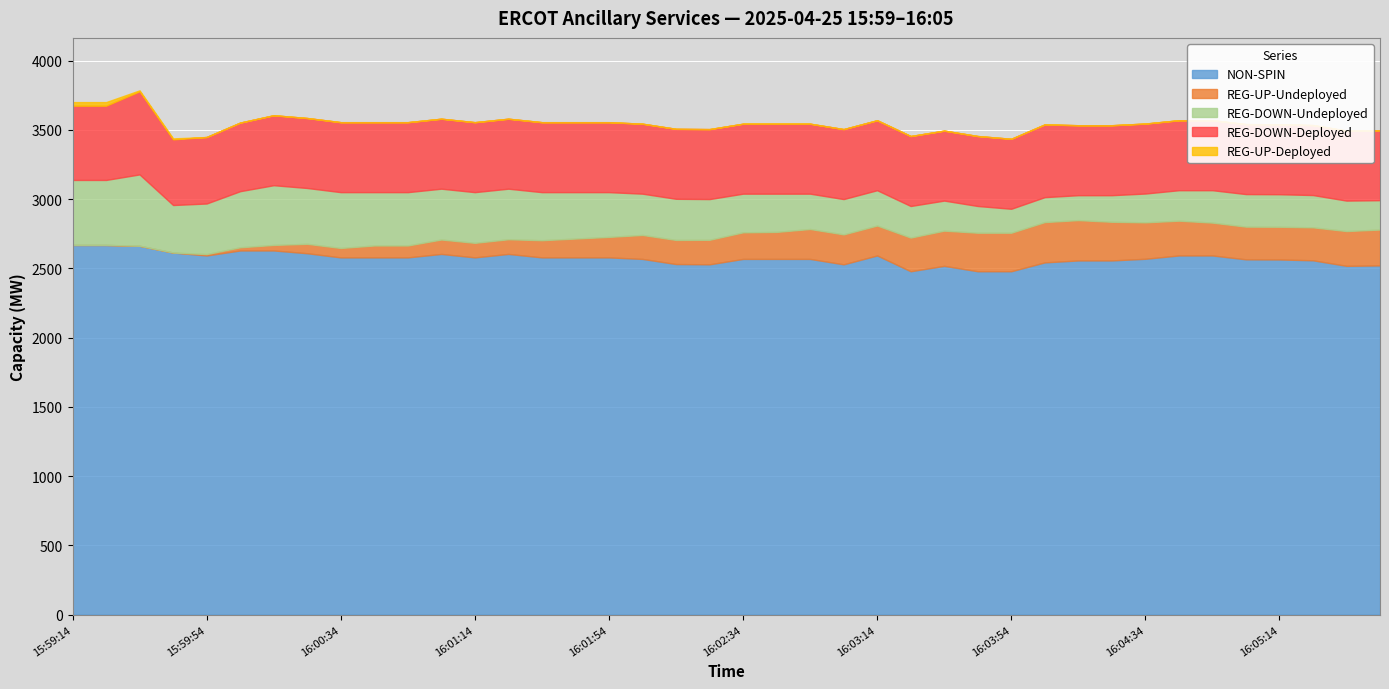

Which has a higher value, 16:02:06 or 16:04:26?

16:02:06